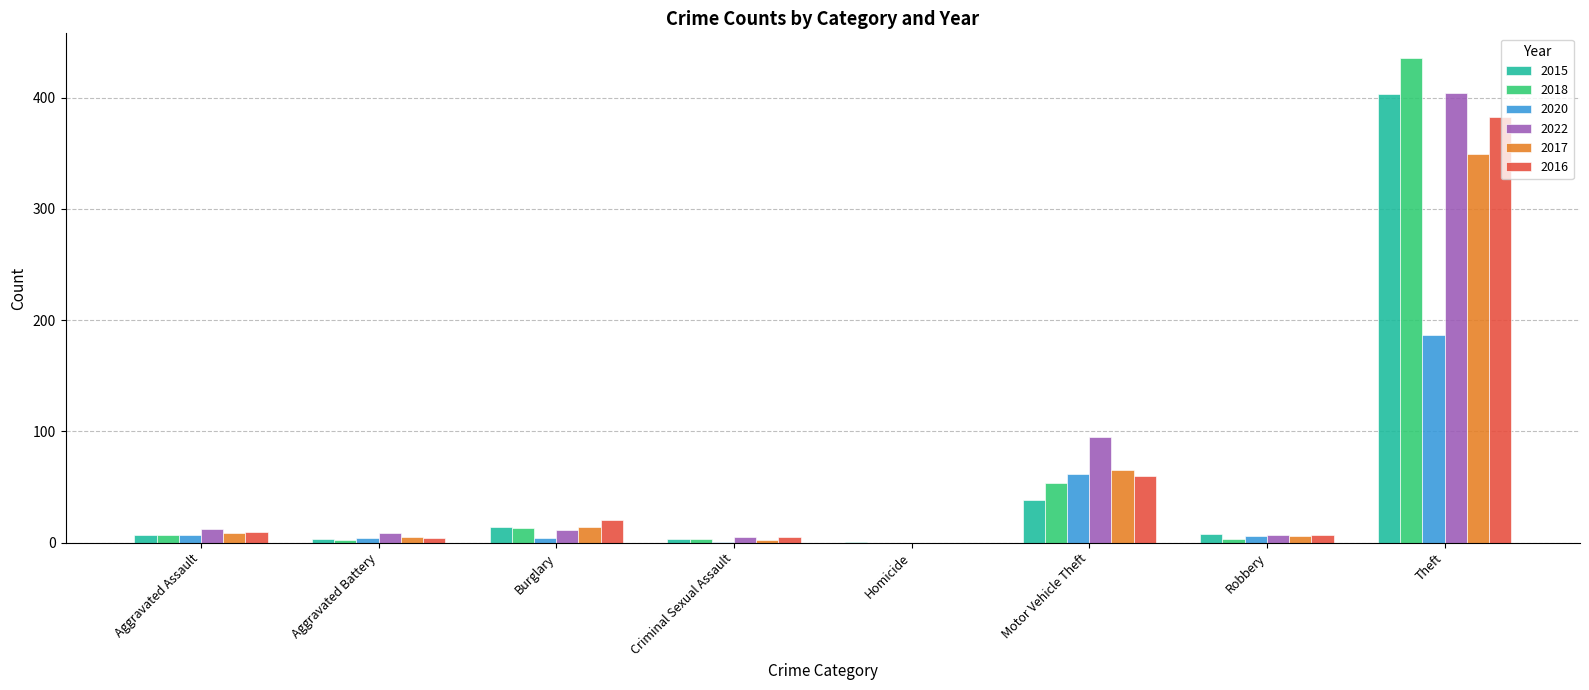

Which category has the highest value in the 2016 series?

Theft